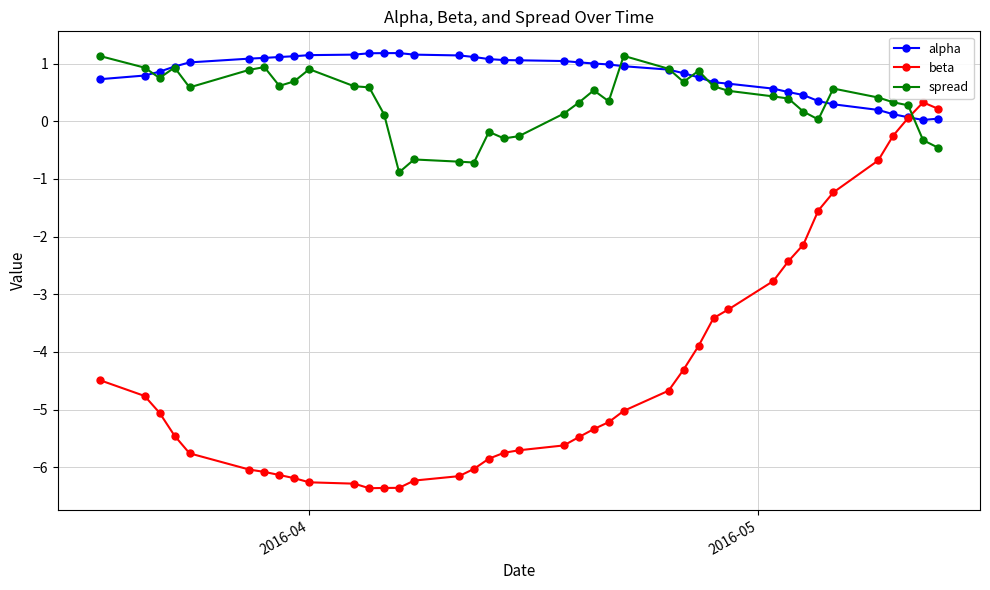

True or false: spread has more than 2 points higher than both neighbors.

True